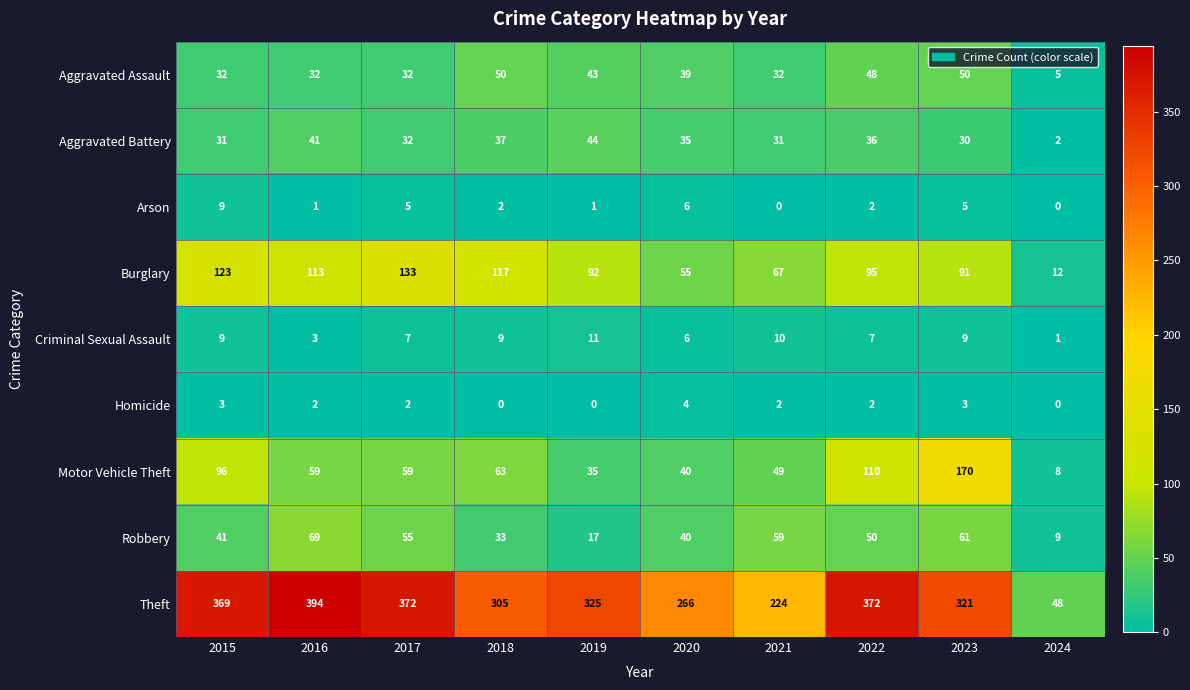

Count the number of categories in the chart.

10